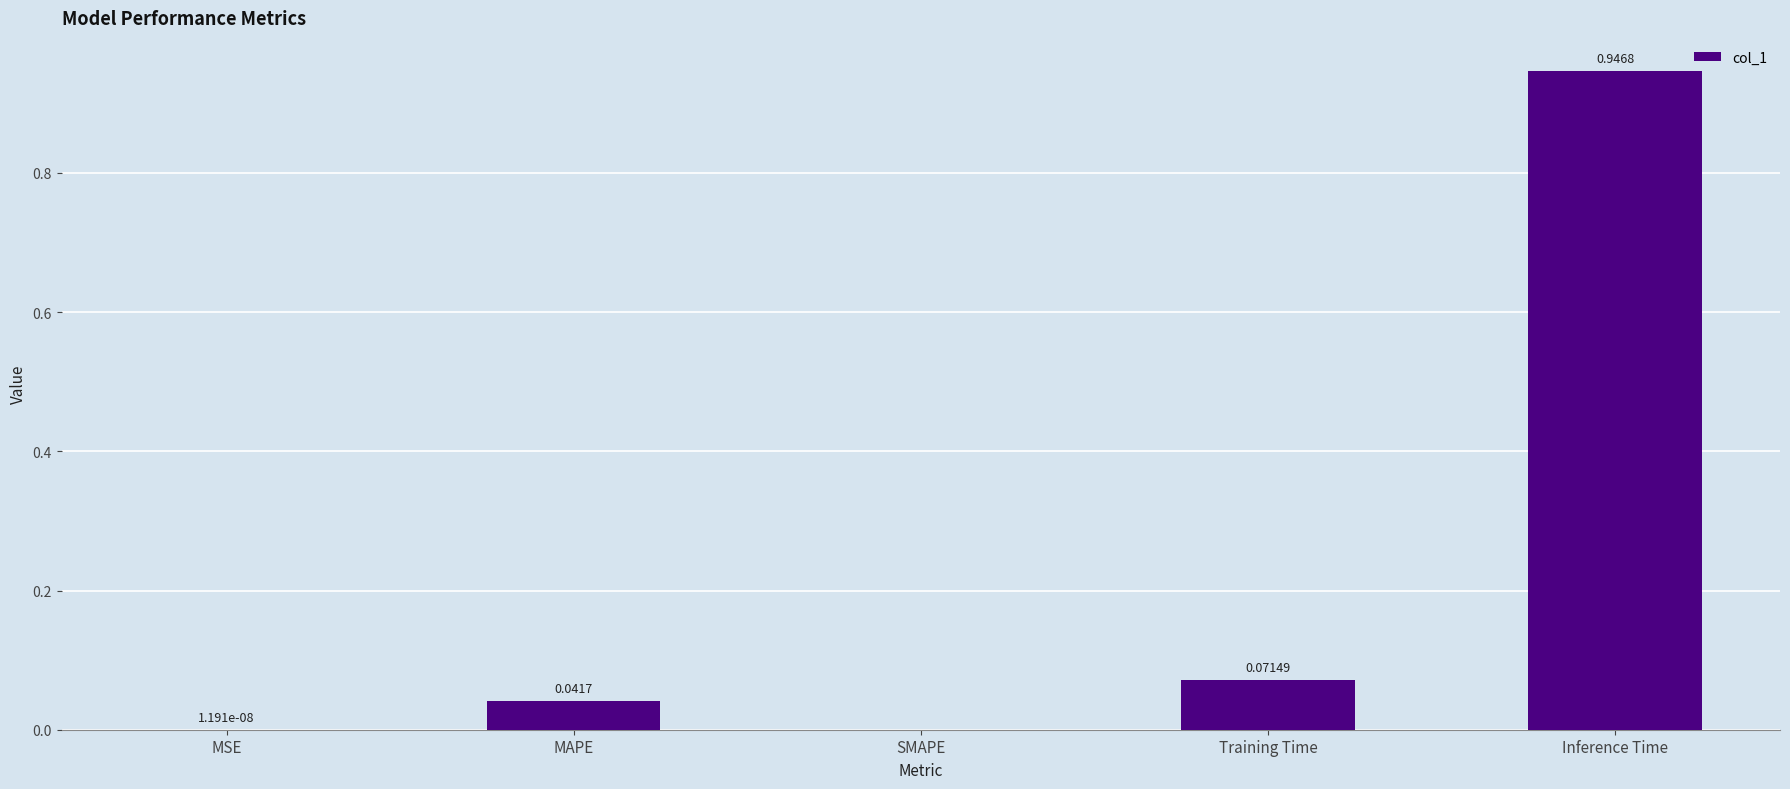

Are the bars horizontal?

No